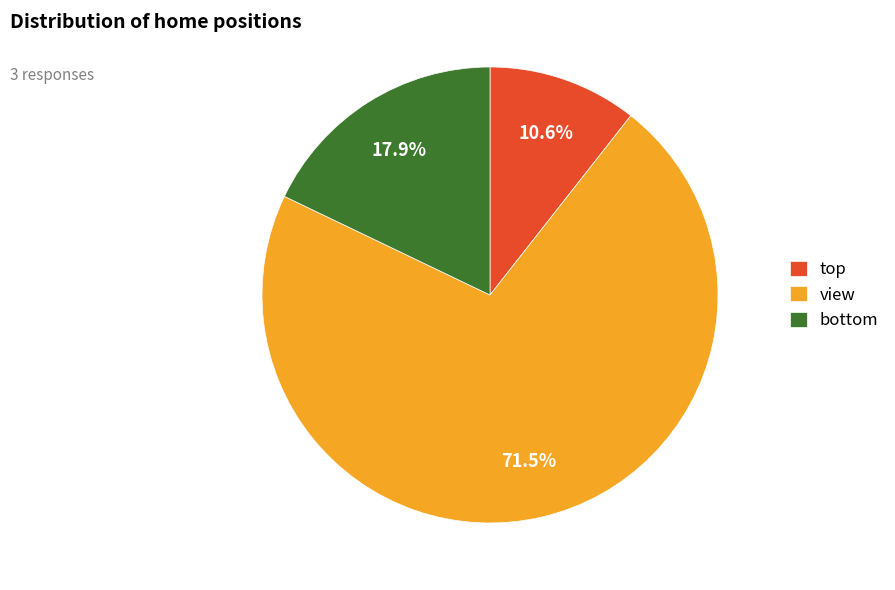

How many slices are in this pie chart?

3